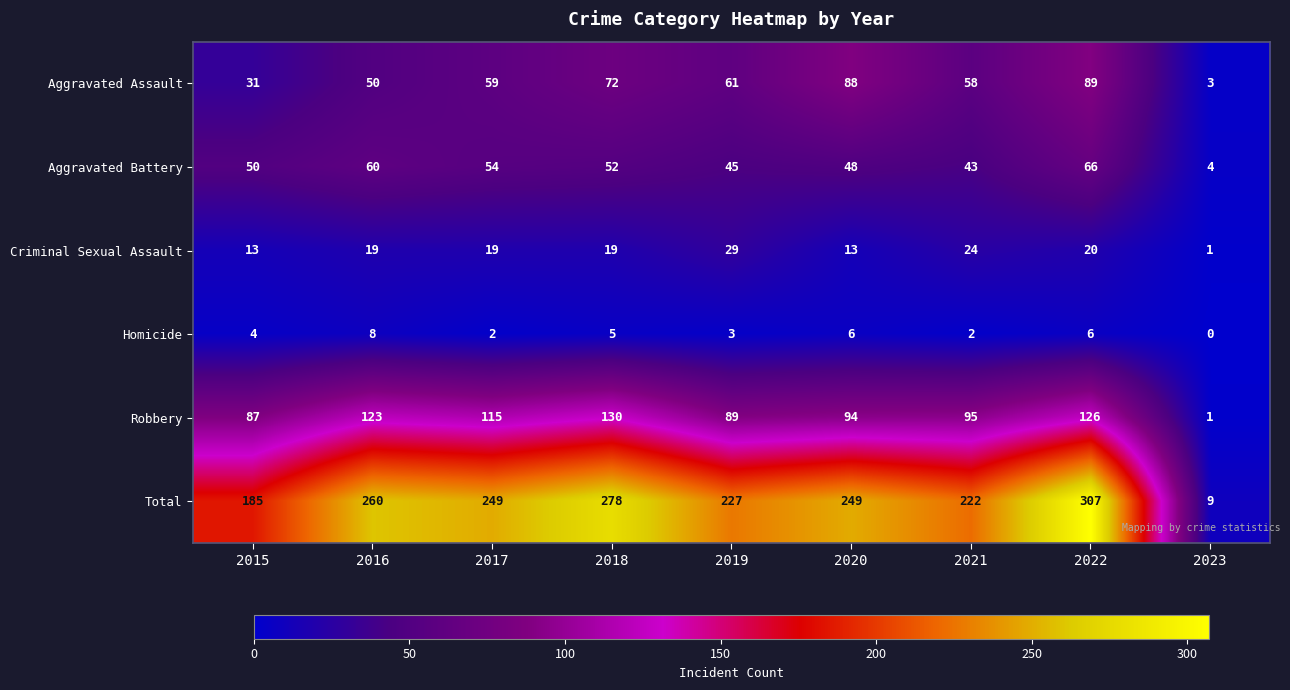

Which series has the largest total across all categories?

Total